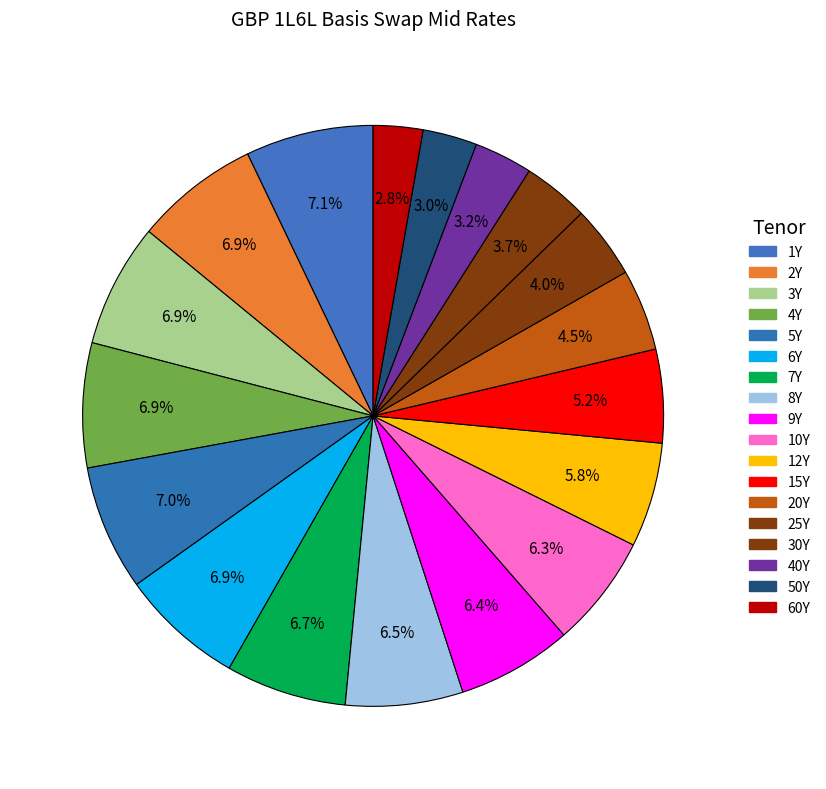

How many slices are in this pie chart?

18